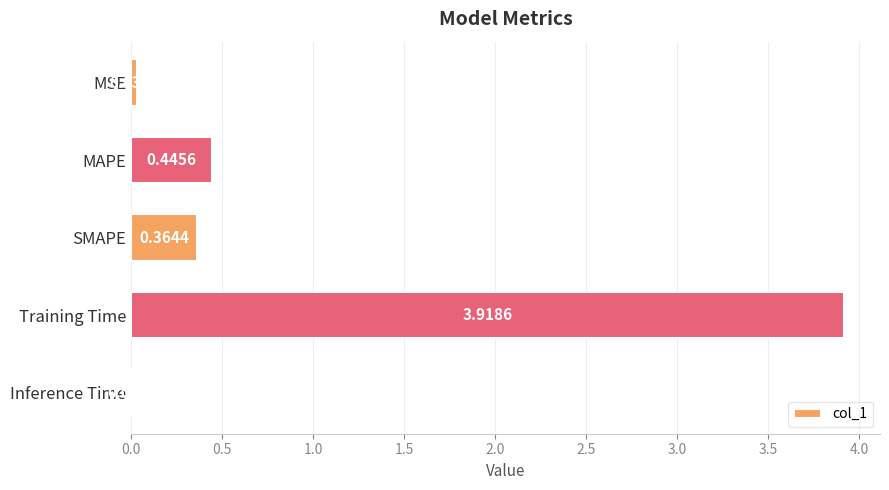

What is the sum of all values?

4.8